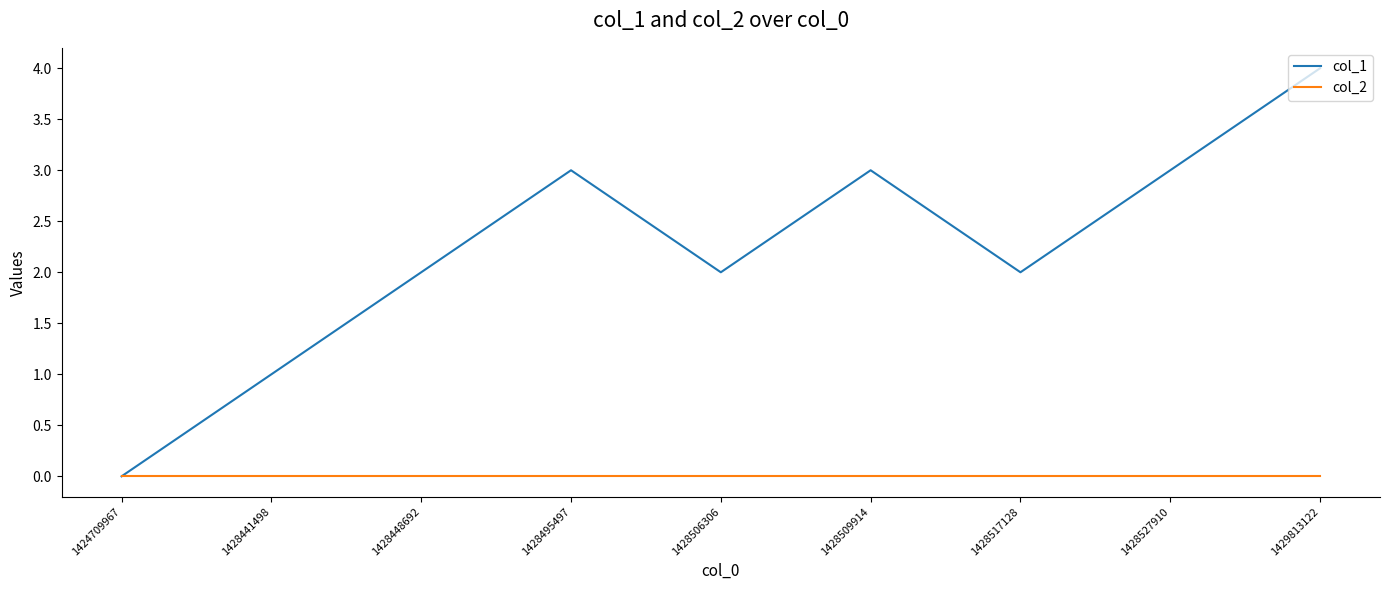

Reading left to right, transcribe all the data shown in this chart.

col_1: 0	1	2	3	2	3	2	3	4
col_2: 0	0	0	0	0	0	0	0	0